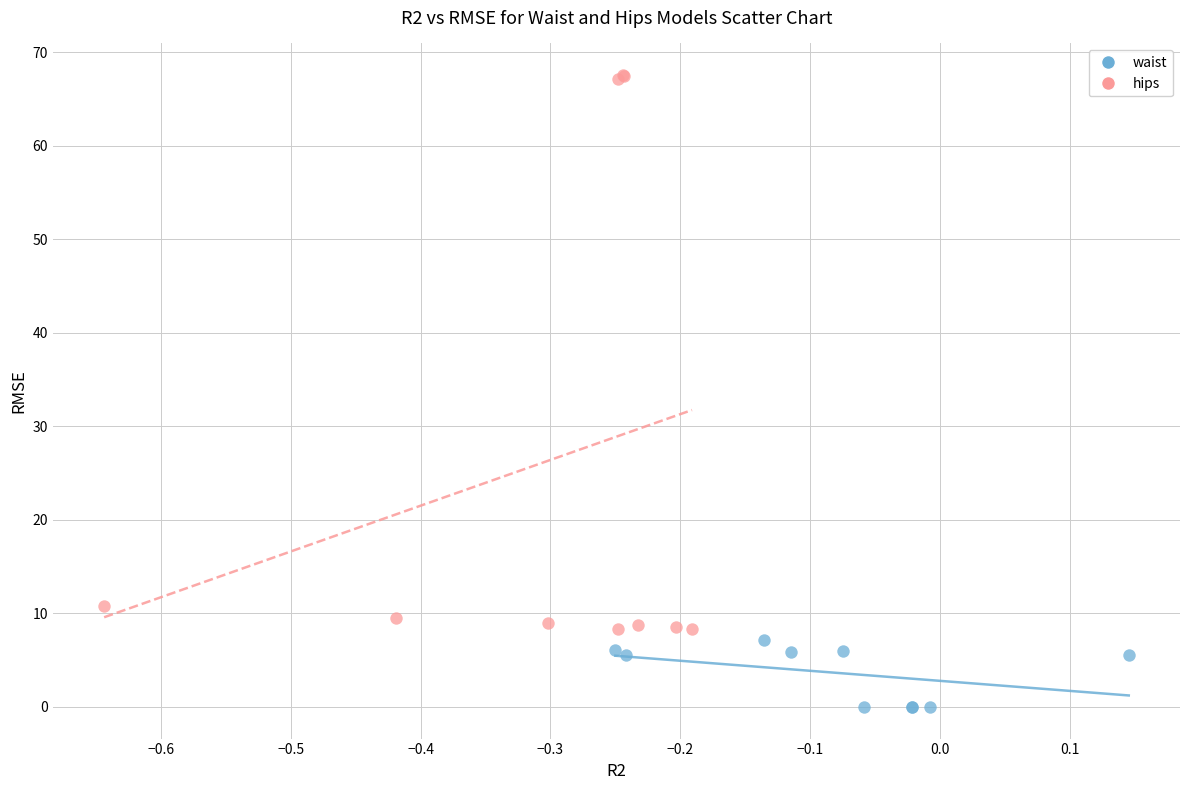

Which series contains the highest Y value?

hips